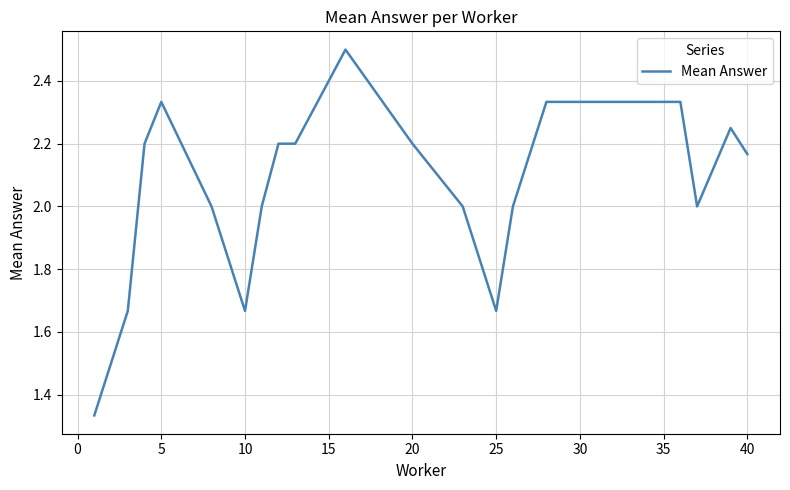

What is the greatest value displayed?

2.5